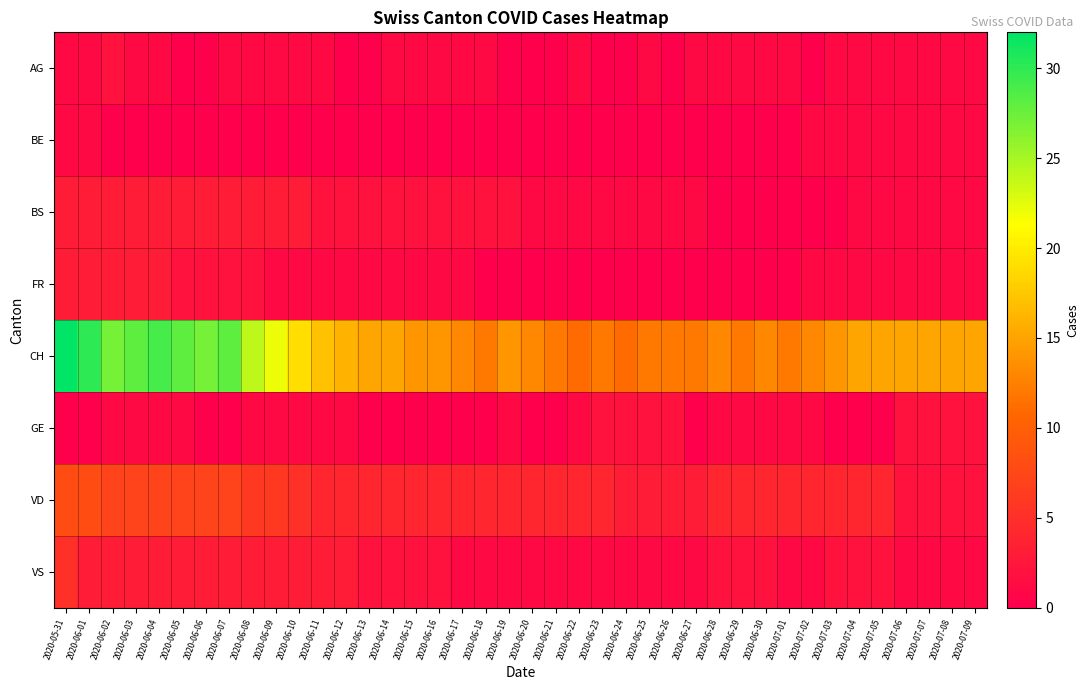

Which has a higher value, 2020-06-06 or 2020-07-05?

2020-07-05